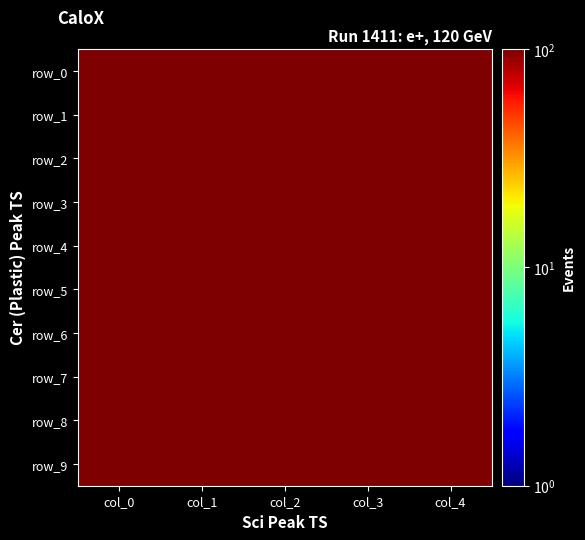

Rank the series at col_4 from highest to lowest value.

row_8, row_0, row_3, row_7, row_1, row_9, row_6, row_4, row_2, row_5